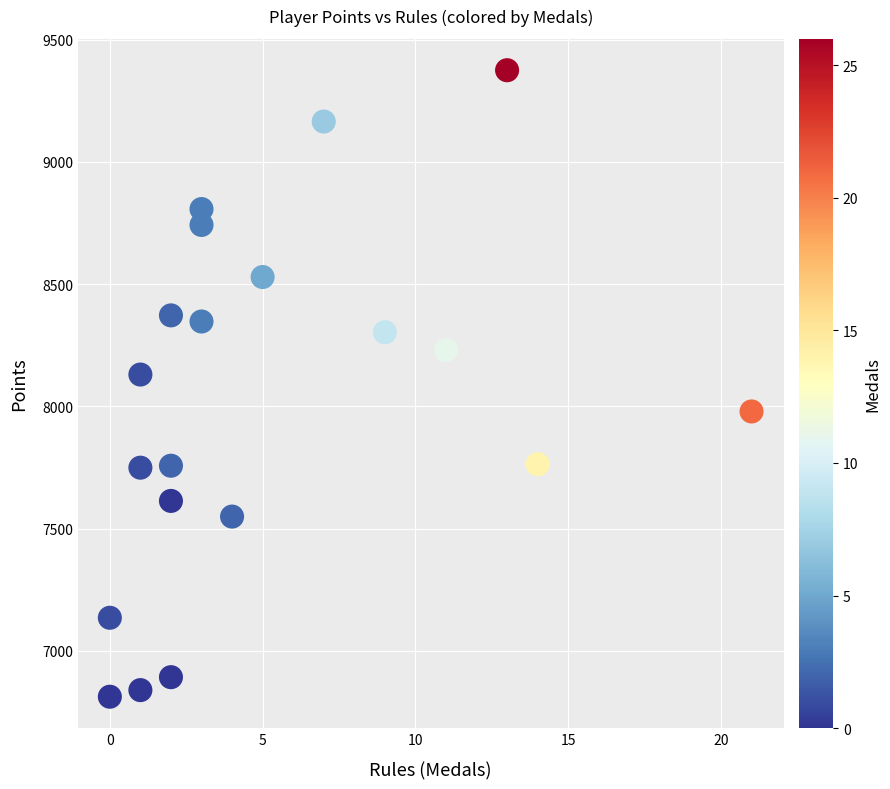

What Y value in the scatter plot is closest to 8093?

8130